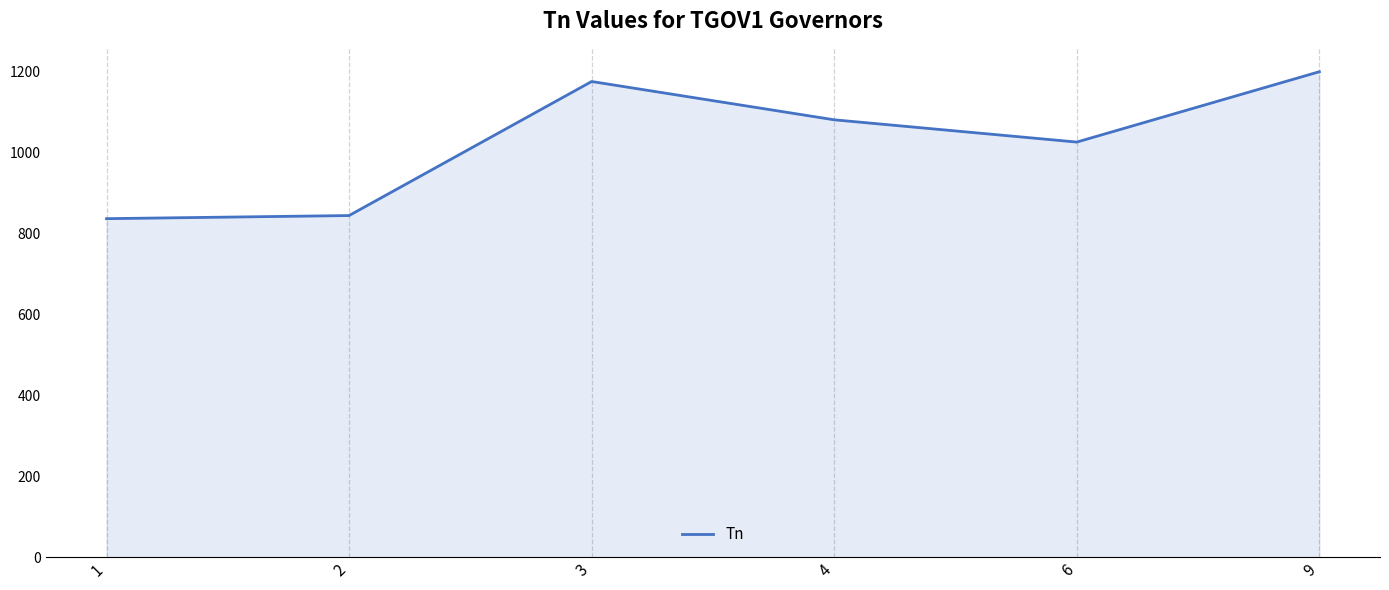

What is the average value?

1026.5